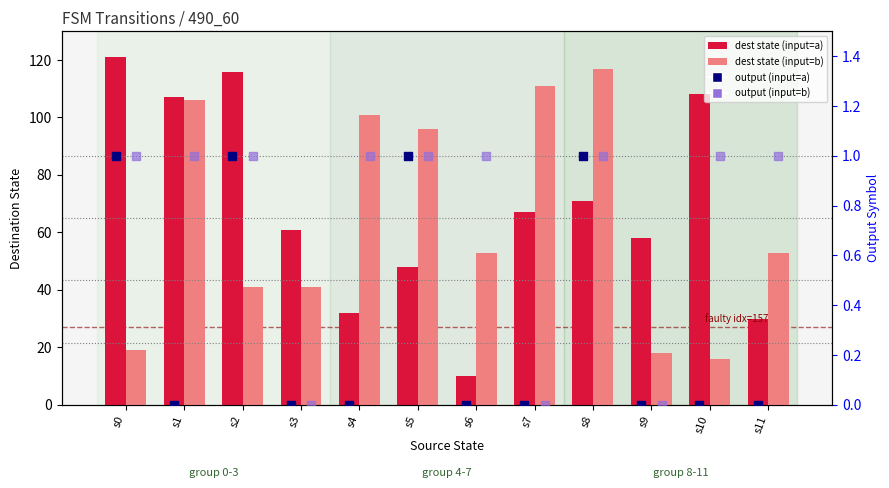

Which series reaches the minimum Y coordinate?

output (input=a)